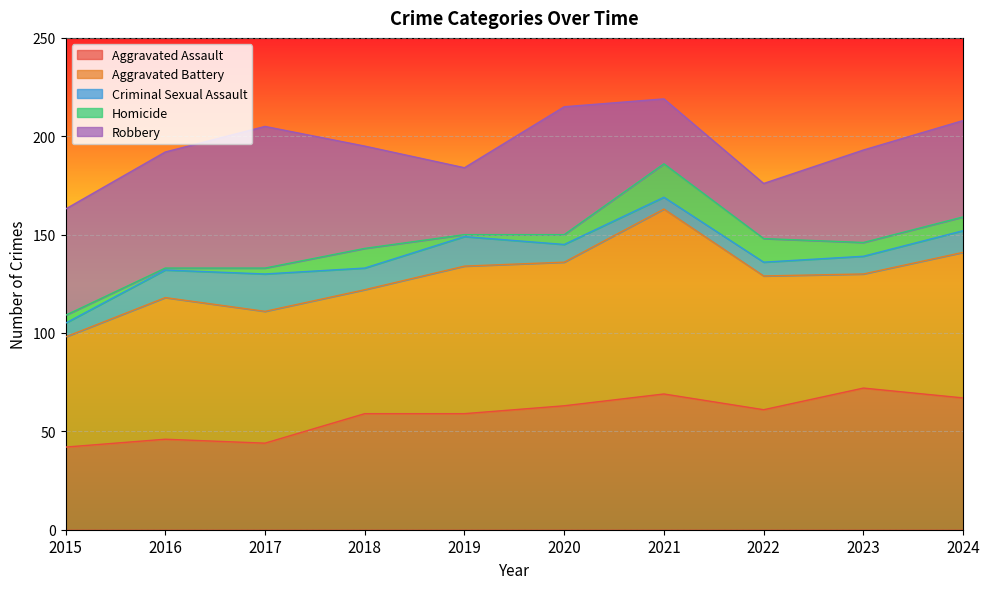

Reading left to right, extract all data points from this chart.

Aggravated Assault: 42	46	44	59	59	63	69	61	72	67
Aggravated Battery: 56	72	67	63	75	73	94	68	58	74
Criminal Sexual Assault: 7	14	19	11	15	9	6	7	9	11
Homicide: 4	1	3	10	1	5	17	12	7	7
Robbery: 54	59	72	52	34	65	33	28	47	49